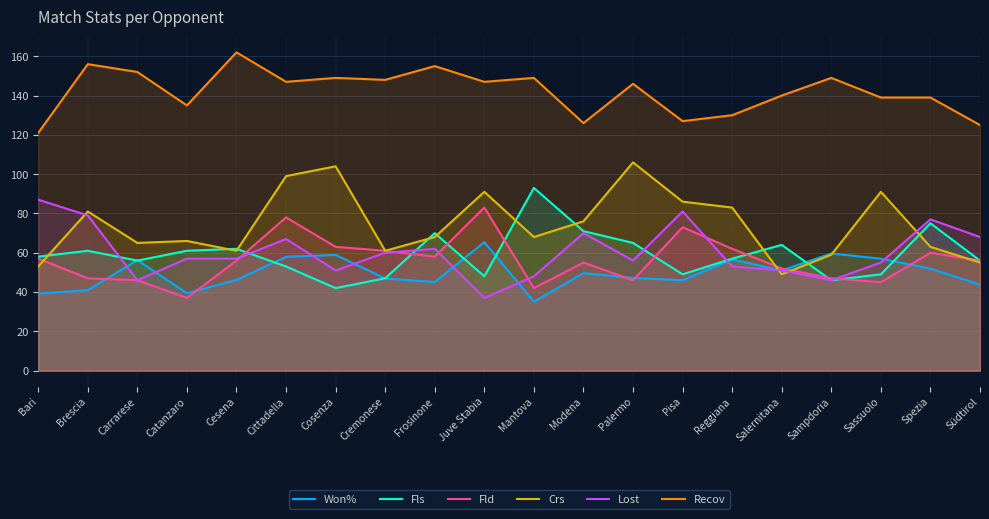

Reading left to right, transcribe all the data shown in this chart.

Won%: 39.2	41.0	56.2	39.4	46.2	57.9	58.9	46.9	45.1	65.4	35.1	49.6	47.2	46.0	56.6	51.0	59.6	57.0	51.9	43.8
Fls: 58.0	61.0	56.0	61.0	62.0	53.0	42.0	47.0	70.0	48.0	93.0	71.0	65.0	49.0	57.0	64.0	46.0	49.0	75.0	56.0
Fld: 57.0	47.0	46.0	37.0	56.0	78.0	63.0	61.0	58.0	83.0	42.0	55.0	46.0	73.0	62.0	52.0	47.0	45.0	60.0	56.0
Crs: 53.0	81.0	65.0	66.0	61.0	99.0	104.0	61.0	68.0	91.0	68.0	76.0	106.0	86.0	83.0	49.0	59.0	91.0	63.0	55.0
Lost: 87.0	79.0	46.0	57.0	57.0	67.0	51.0	60.0	62.0	37.0	48.0	70.0	56.0	81.0	53.0	51.0	46.0	55.0	77.0	68.0
Recov: 121.0	156.0	152.0	135.0	162.0	147.0	149.0	148.0	155.0	147.0	149.0	126.0	146.0	127.0	130.0	140.0	149.0	139.0	139.0	125.0